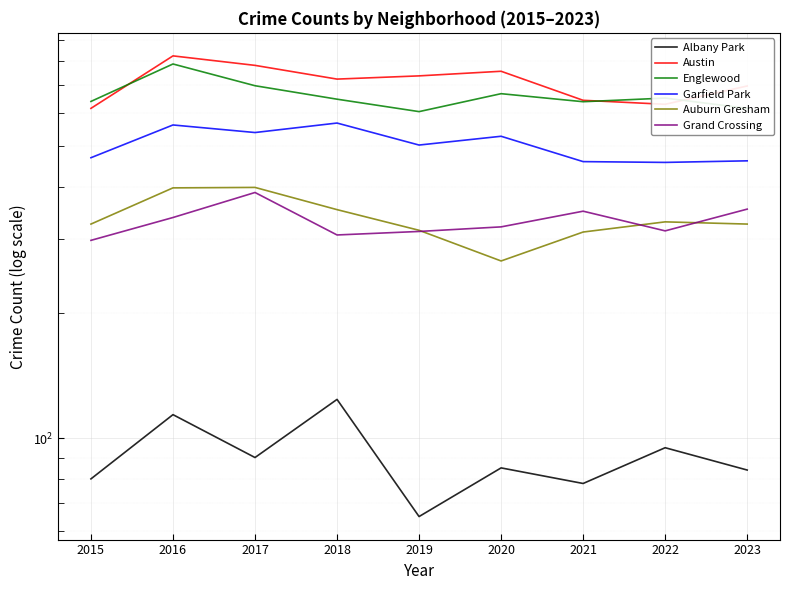

Reading left to right, extract all data points from this chart.

Albany Park: 80	114	90	124	65	85	78	95	84
Austin: 617	824	782	725	738	757	645	631	698
Englewood: 641	788	699	649	606	669	640	653	617
Garfield Park: 470	563	540	569	504	529	460	458	462
Auburn Gresham: 326	398	399	353	315	266	312	330	326
Grand Crossing: 298	338	388	307	313	321	350	314	354